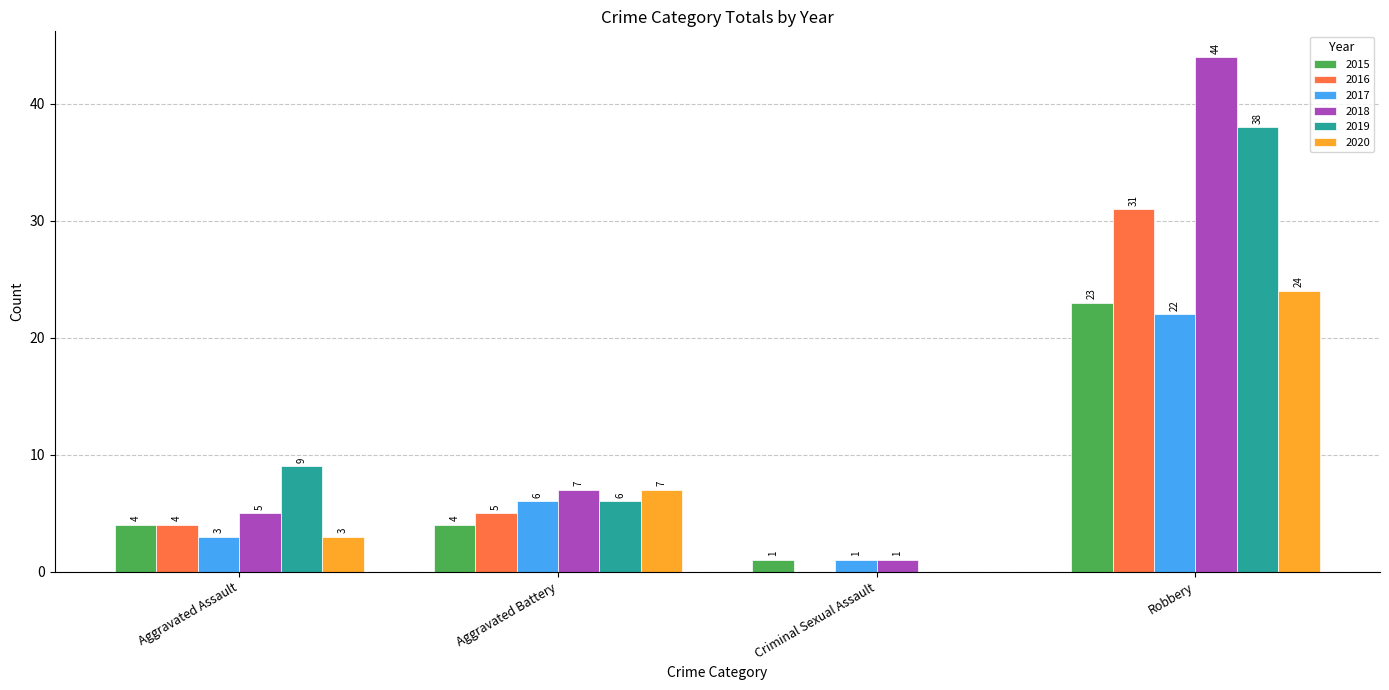

How many distinct data groups are displayed?

6